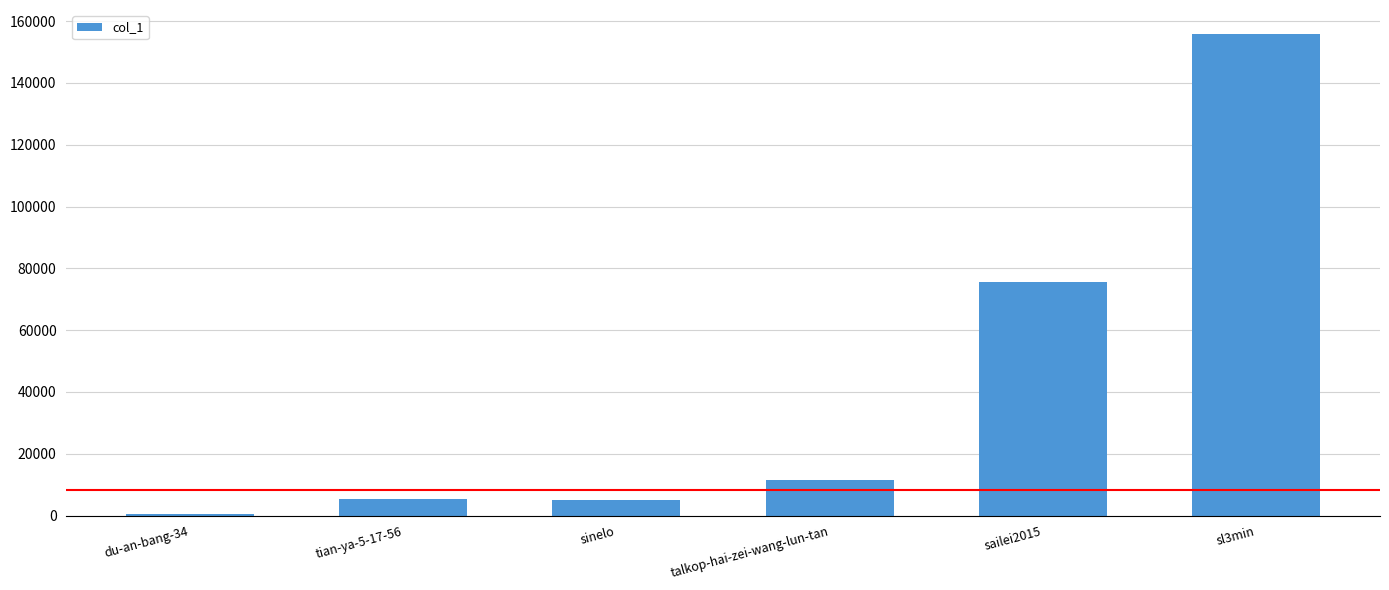

At which category does the chart reach its peak across all series?

sl3min